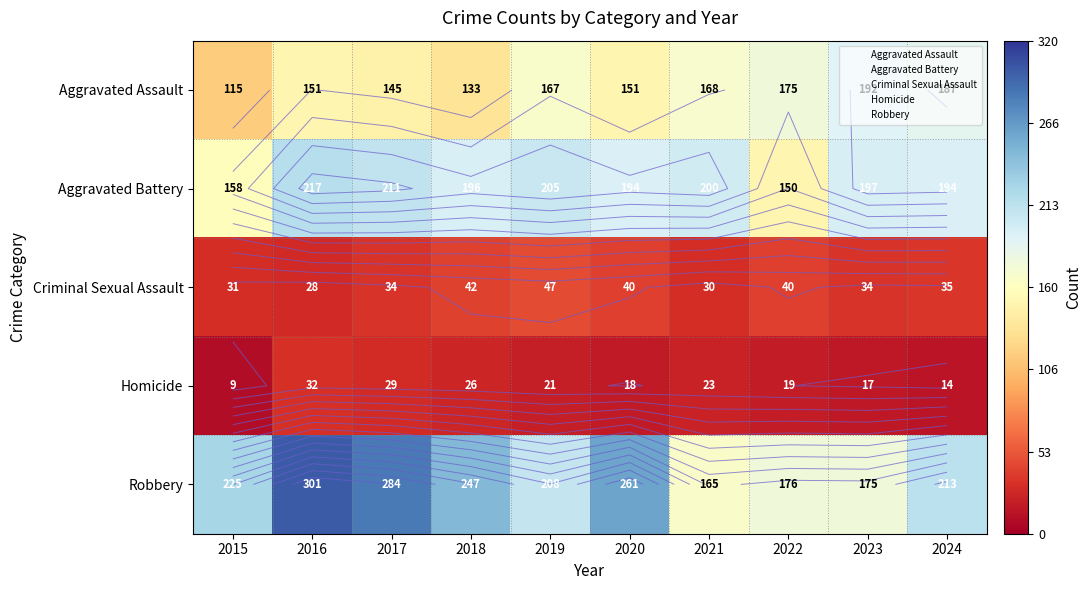

True or false: Aggravated Battery has a value of 114 at 2018.

False